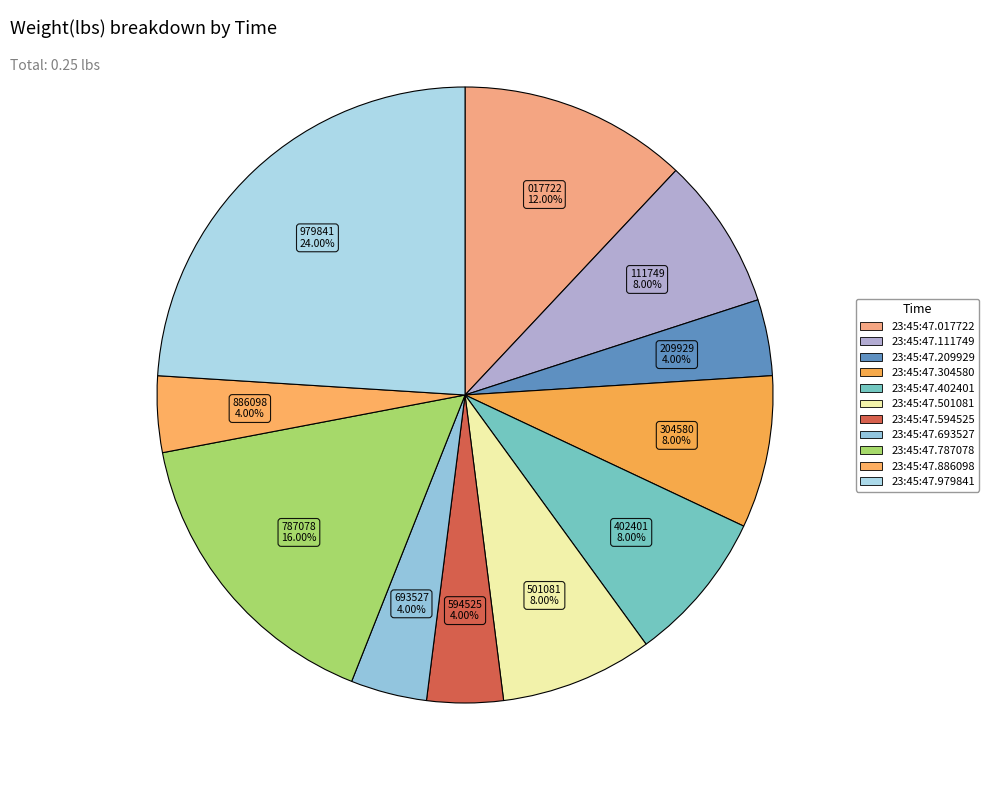

Is there a majority slice in this chart?

No